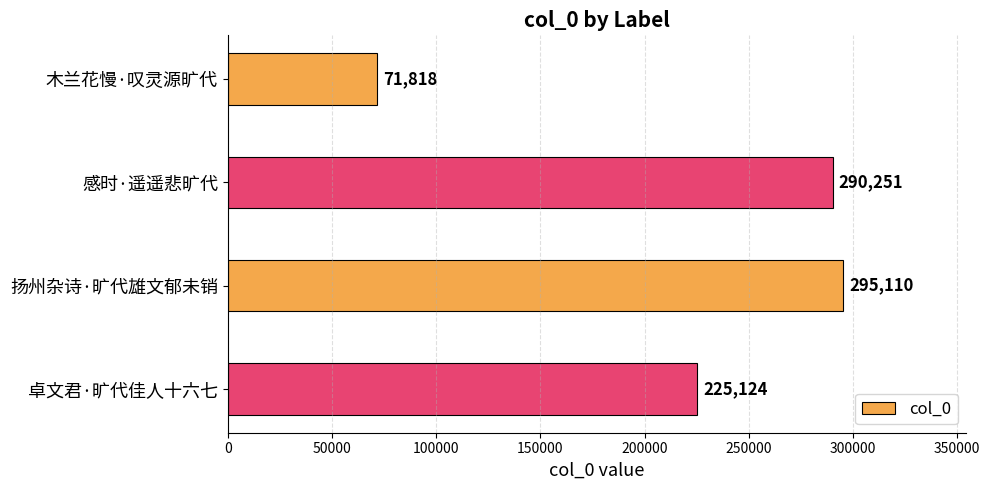

What is the average value?

220576